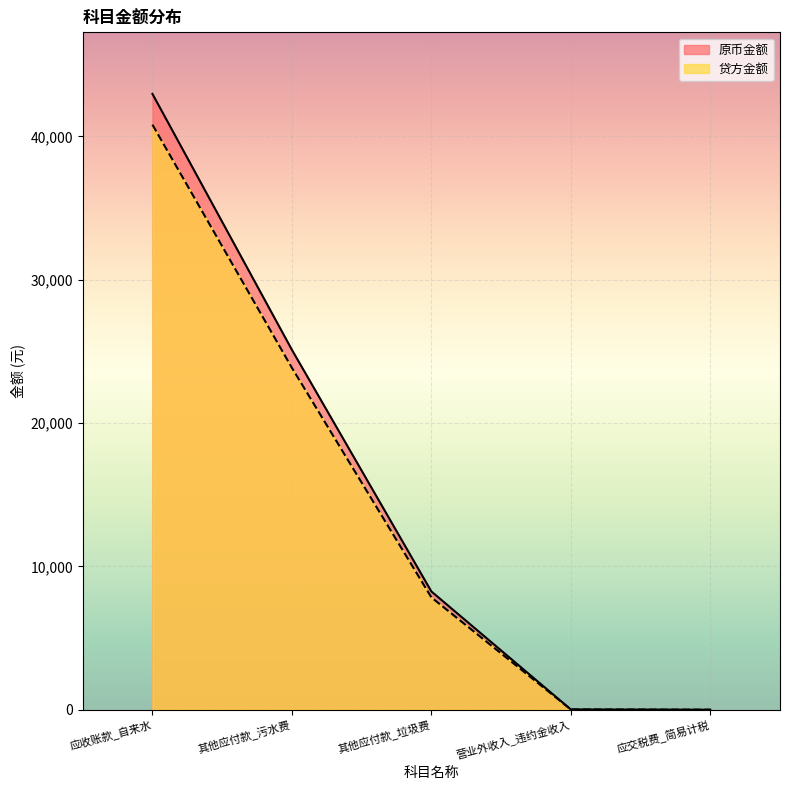

What is the highest value of the 贷方金额 series?

40809.5